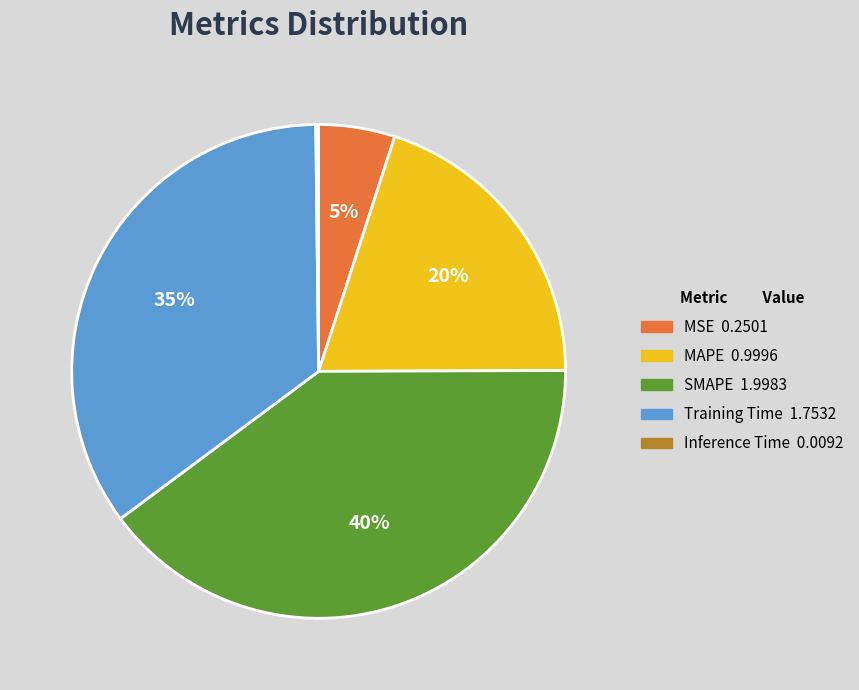

To the nearest percent, what is the difference between the MSE and Training Time slice percentages?

30%